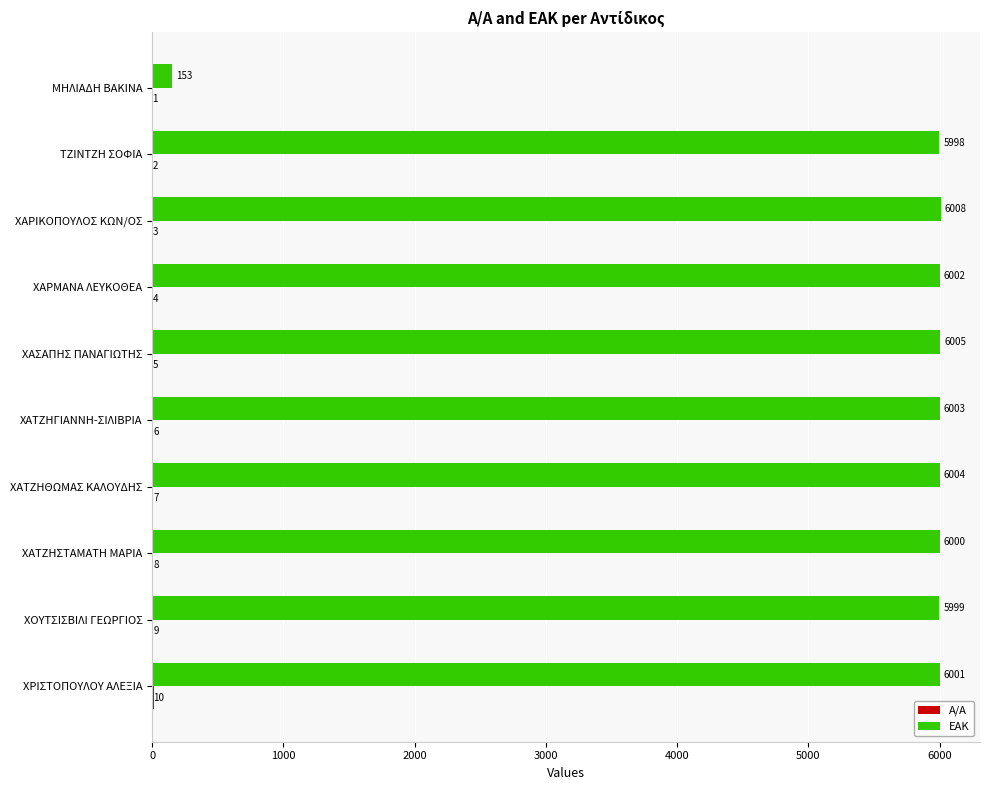

The ΕΑΚ series shows 10406 at ΤΖΙΝΤΖΗ ΣΟΦΙΑ. True or false?

False